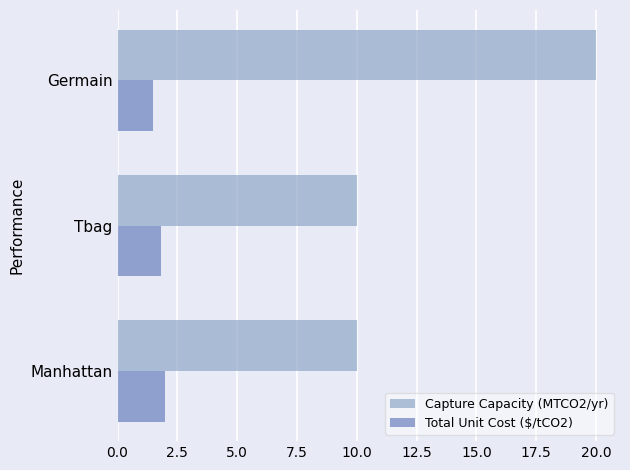

True or false: Capture Capacity (MTCO2/yr) has a value of 10.0 at Tbag.

True